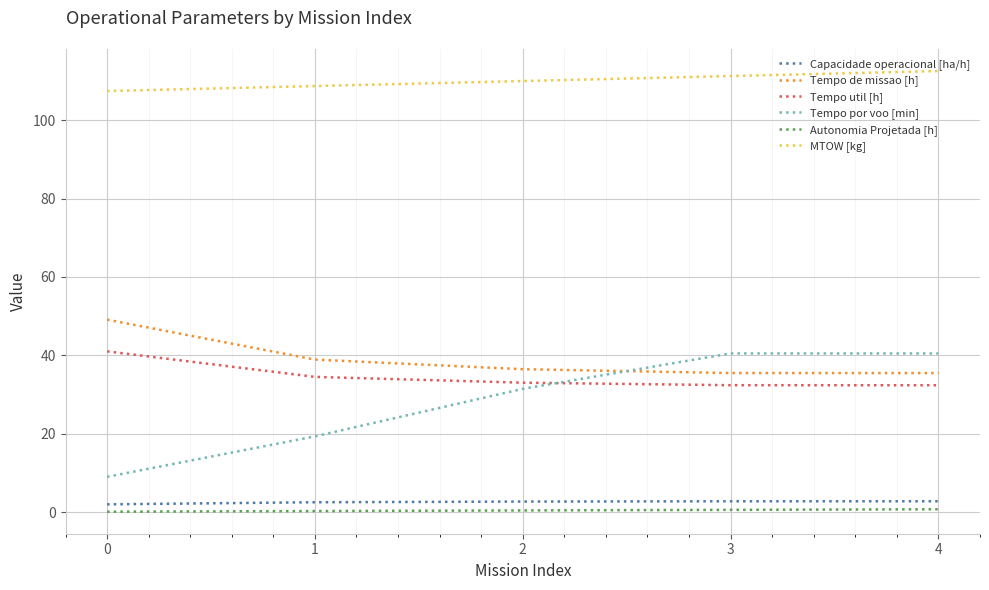

At how many categories does at least one series exceed 1?

5